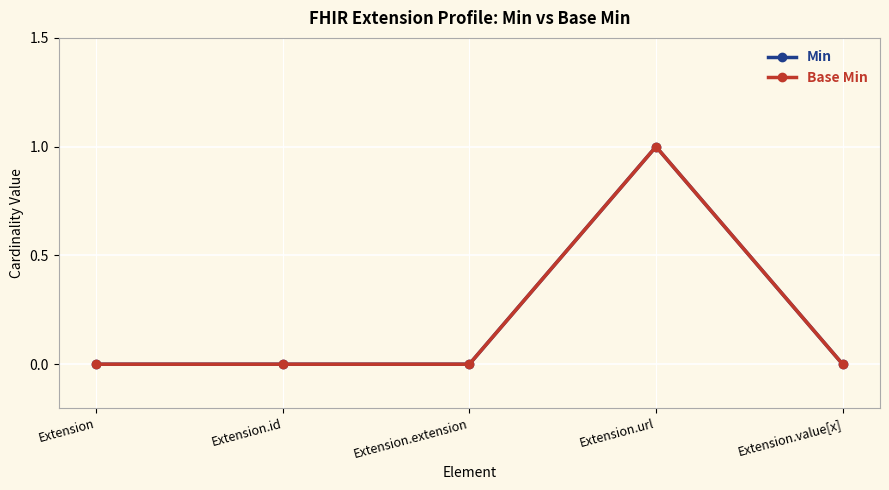

True or false: Base Min and Min intersect in this chart.

False